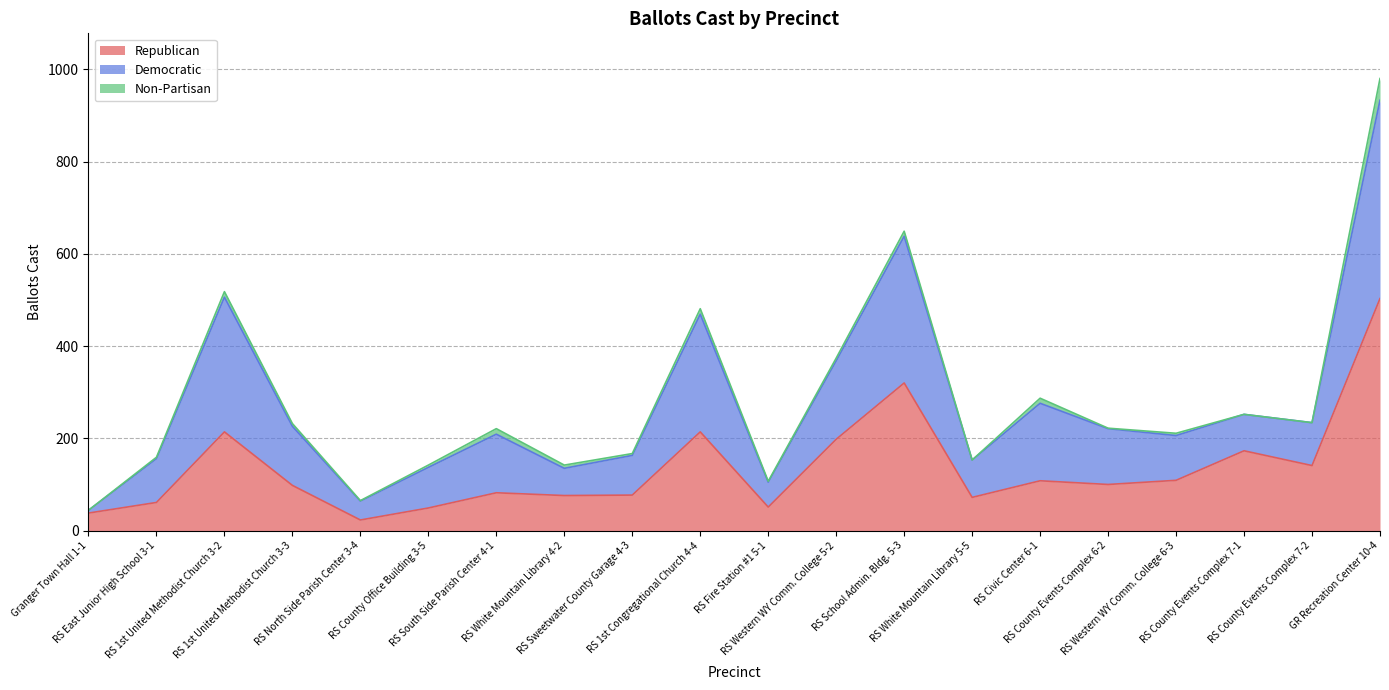

List the series in order of their peak value, lowest first.

Non-Partisan, Democratic, Republican